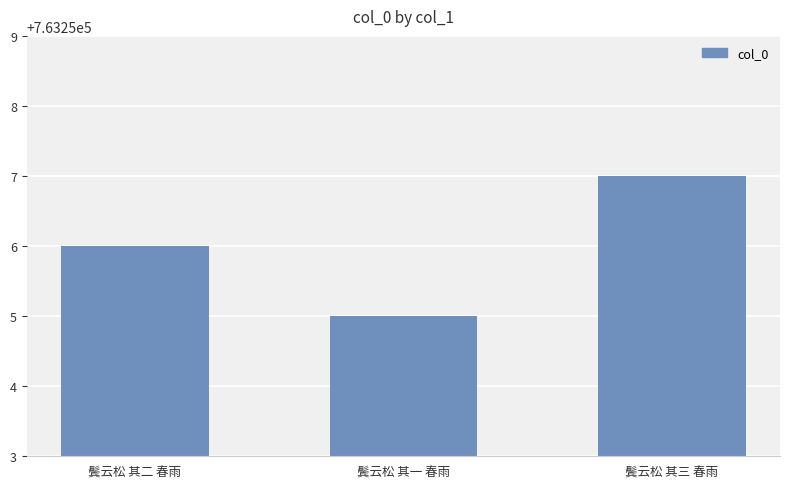

What is the value of the 1st bar from the left?

763256